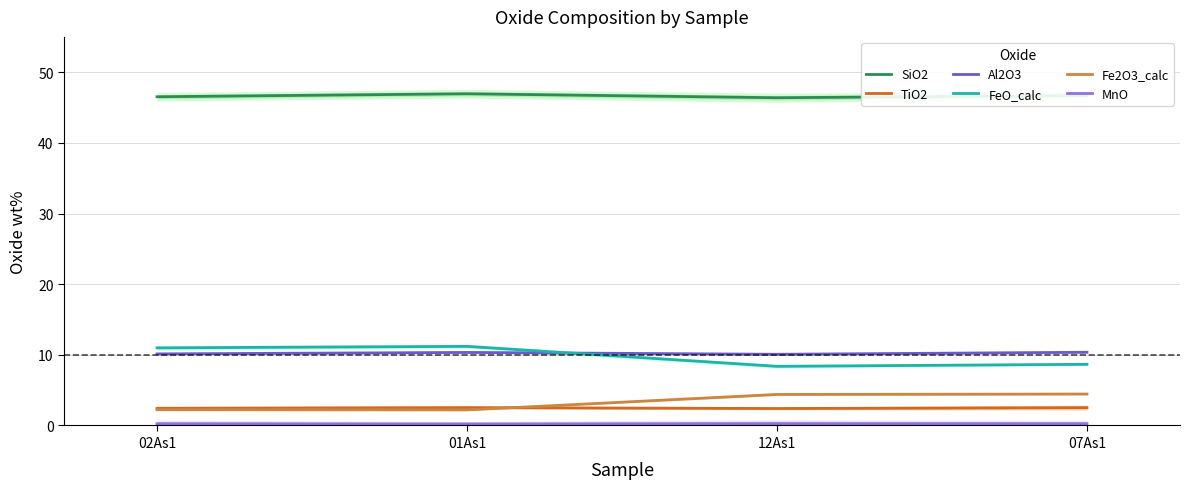

How many series are shown in this chart?

6